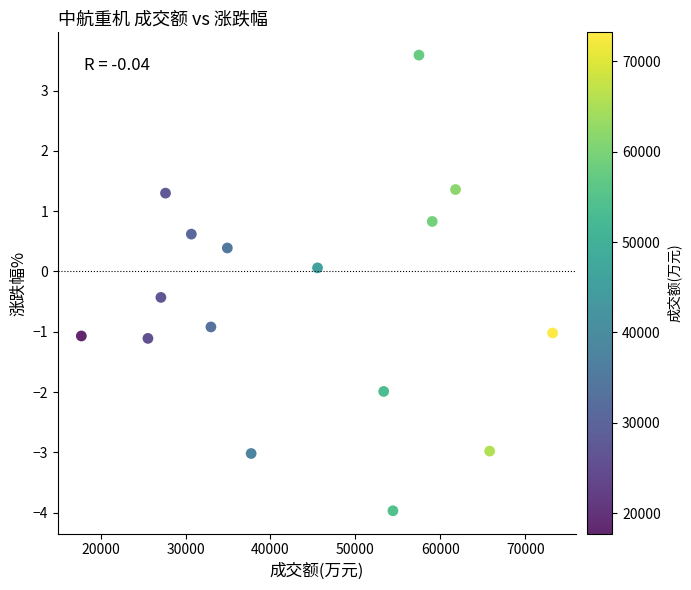

What is the range of X values (max minus min)?

55486.0